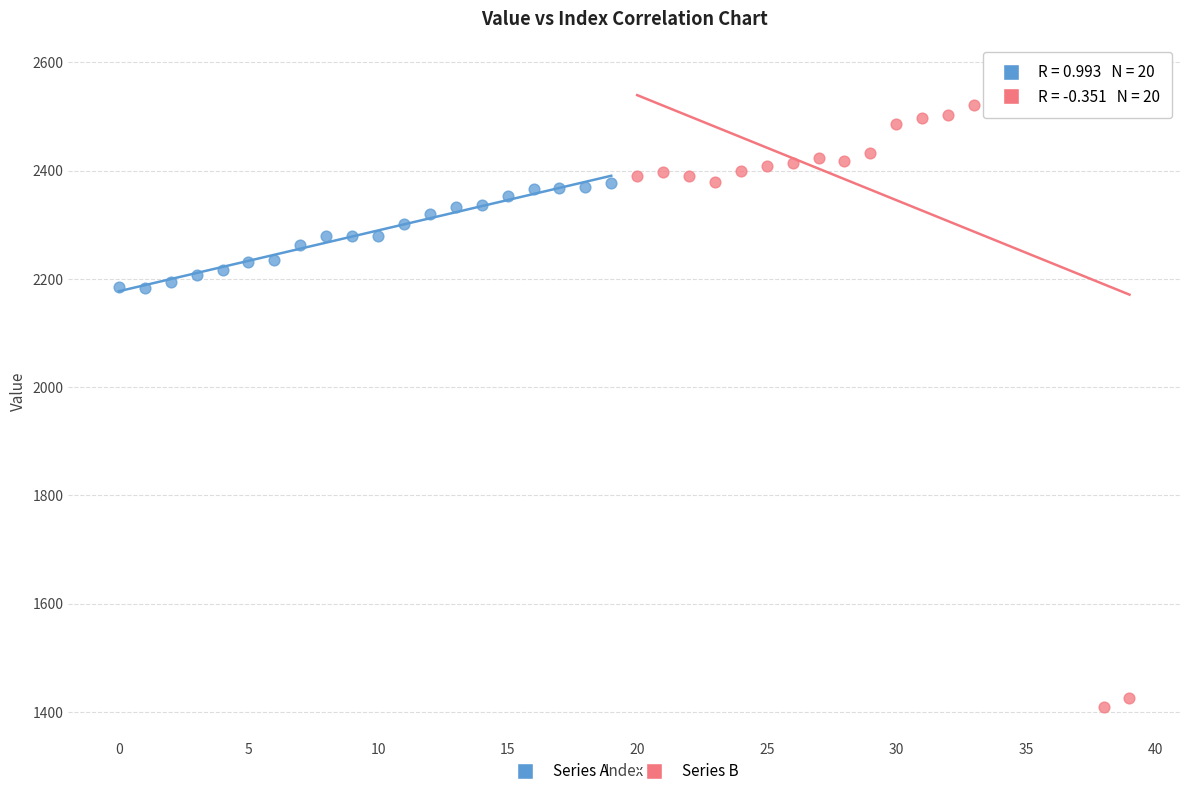

Which series contains the highest Y value?

Series B